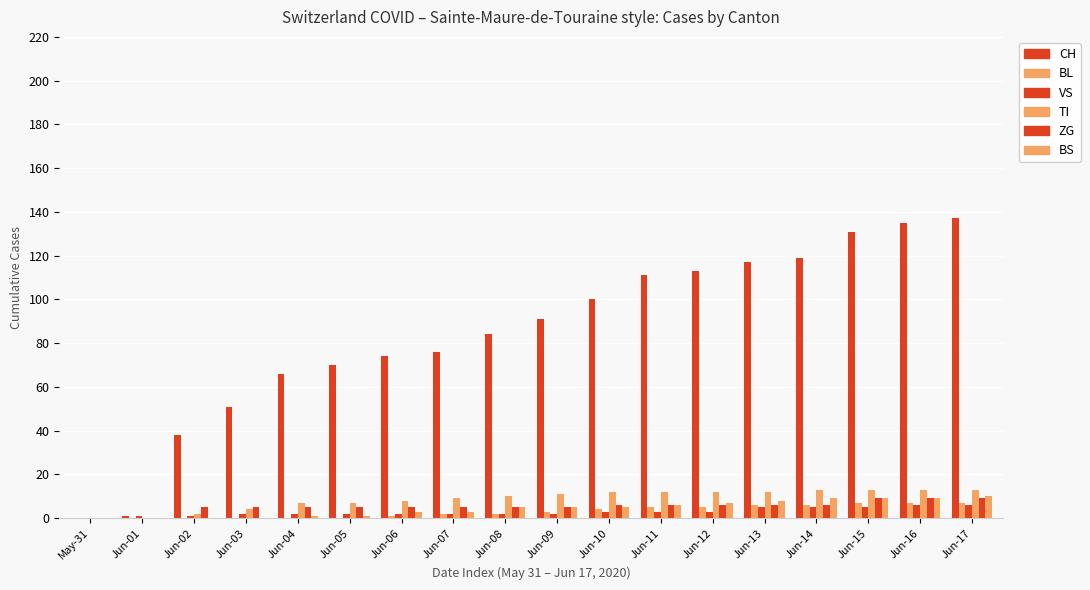

How many groups of bars are there?

18